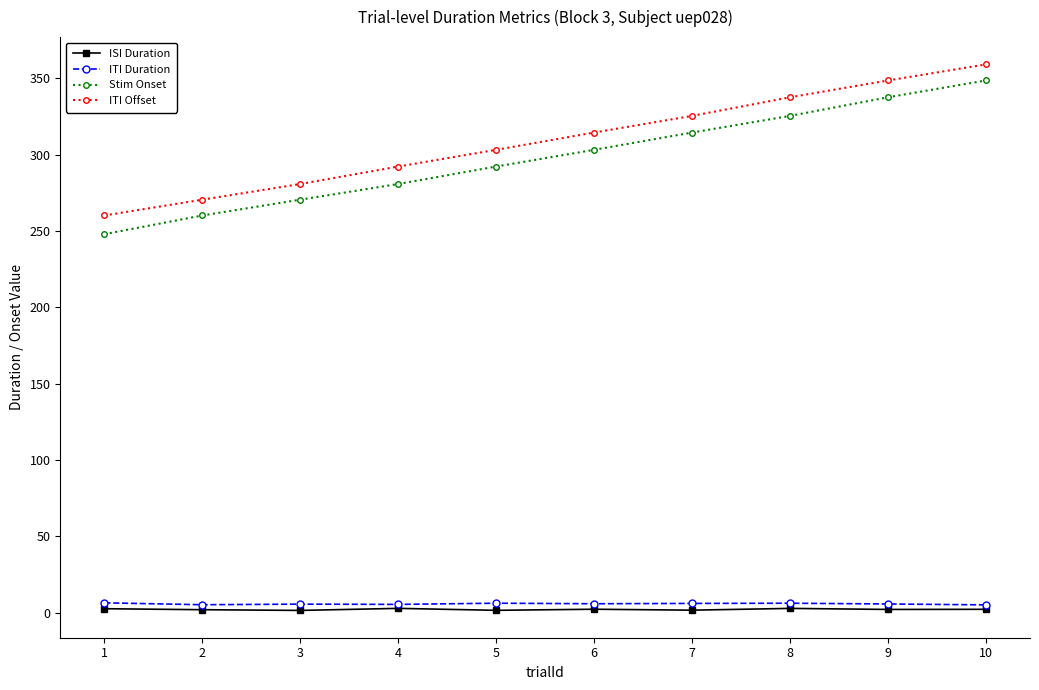

How many lines are shown in the chart?

4